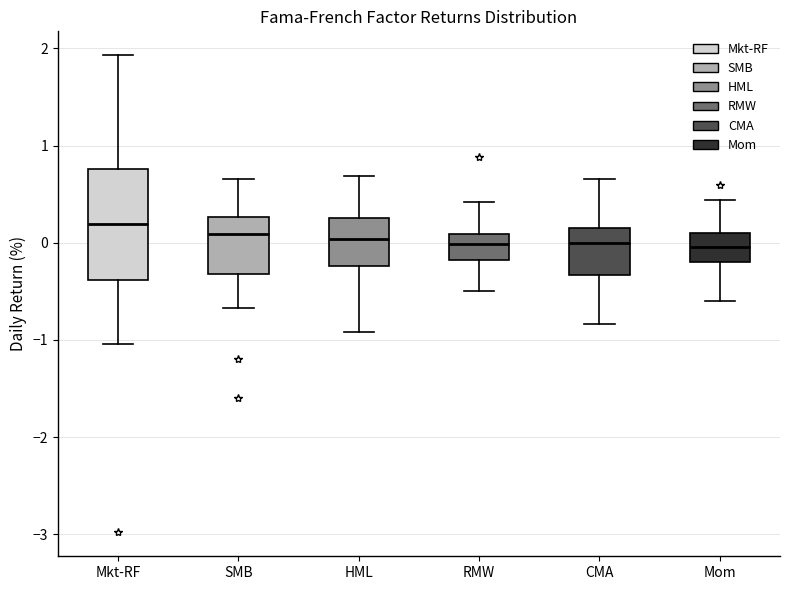

Which box is the tallest, from its lower edge to its upper edge?

Mkt-RF